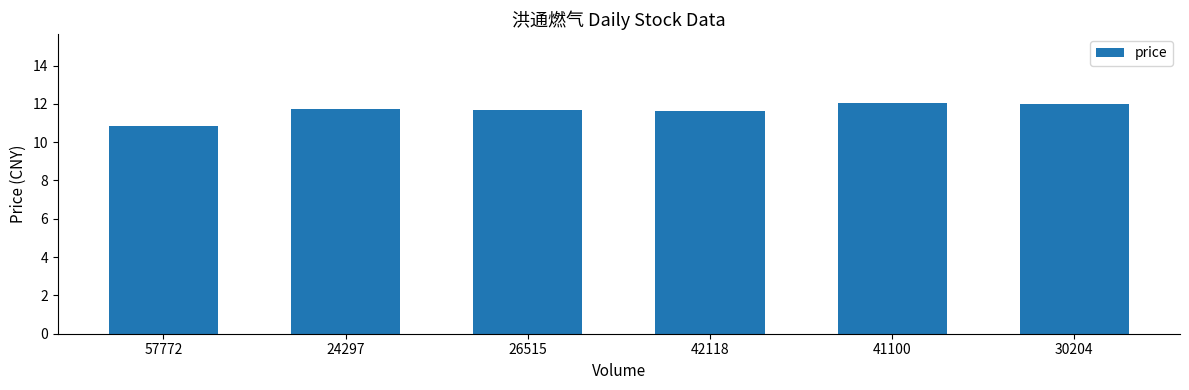

Where does the data first go above 11?

24297